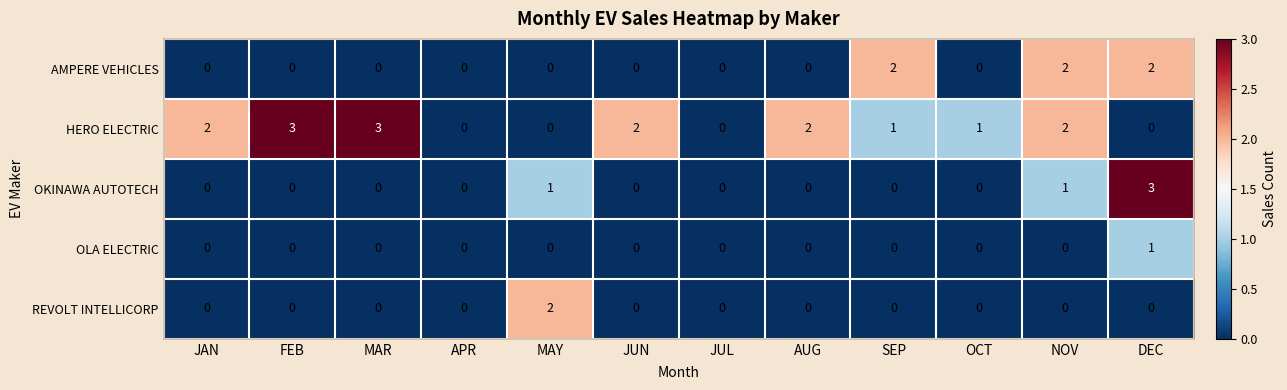

Which series has the largest total across all categories?

HERO ELECTRIC